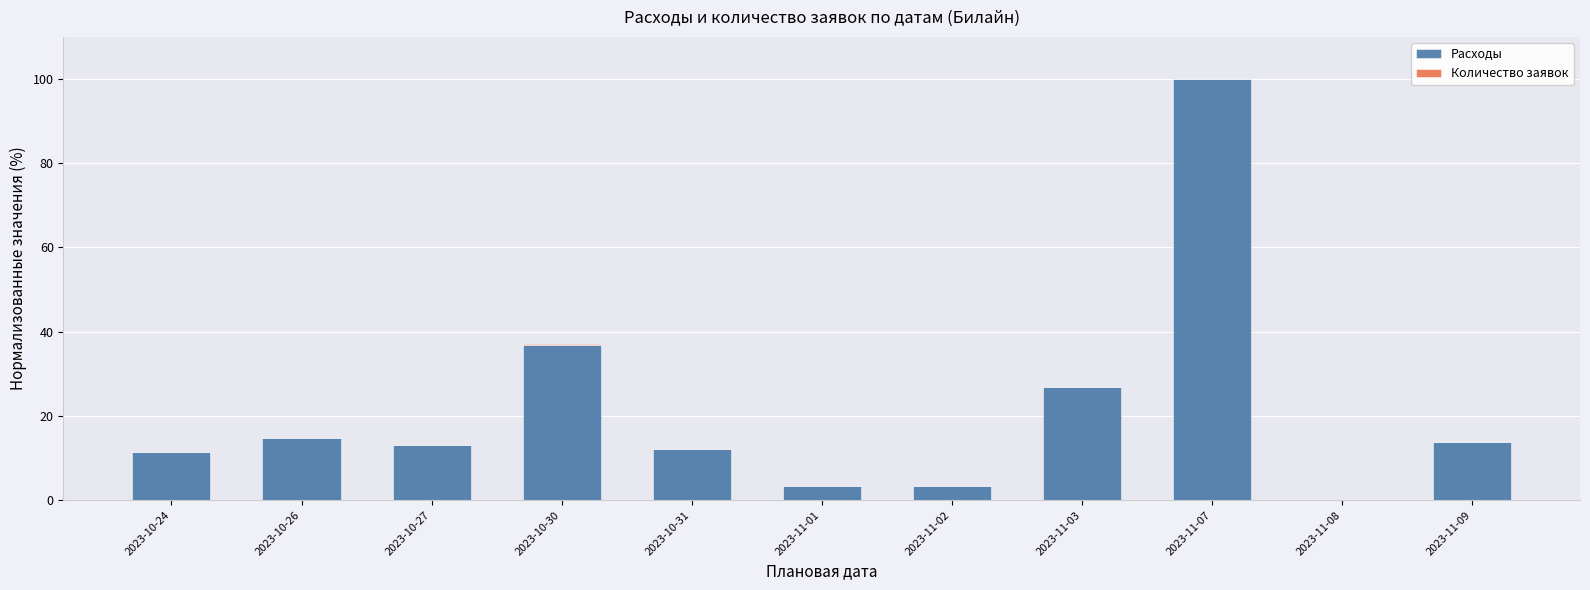

What is the sum of all Расходы values?

235.8